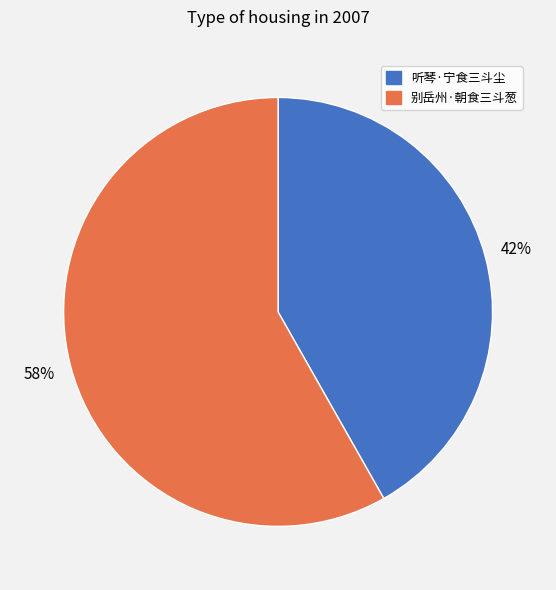

Rank the categories by value from lowest to highest.

听琴·宁食三斗尘, 别岳州·朝食三斗葱